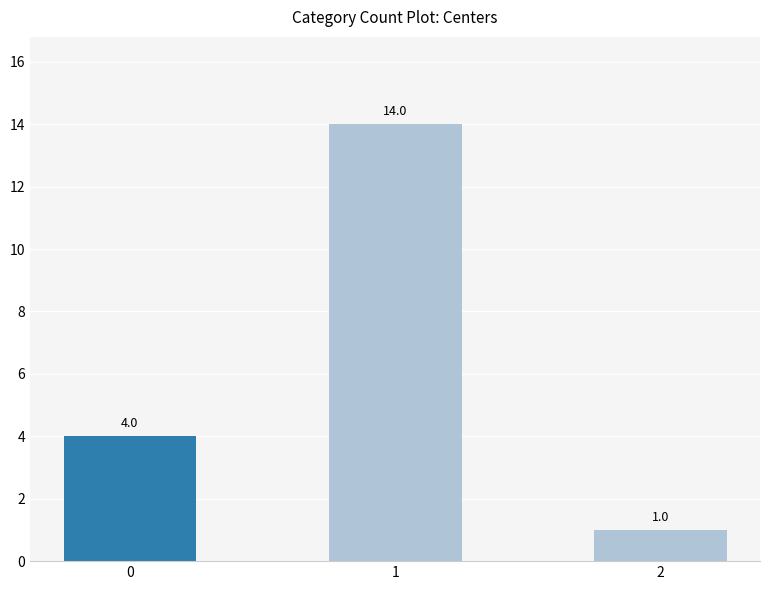

What is the sum of the values at 1 and 0?

18